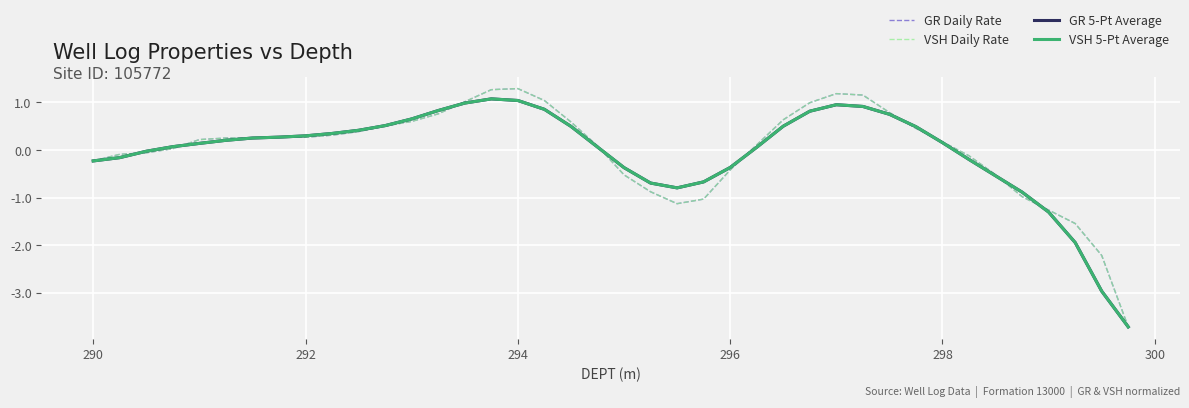

Which series has the widest spread of values?

GR Daily Rate